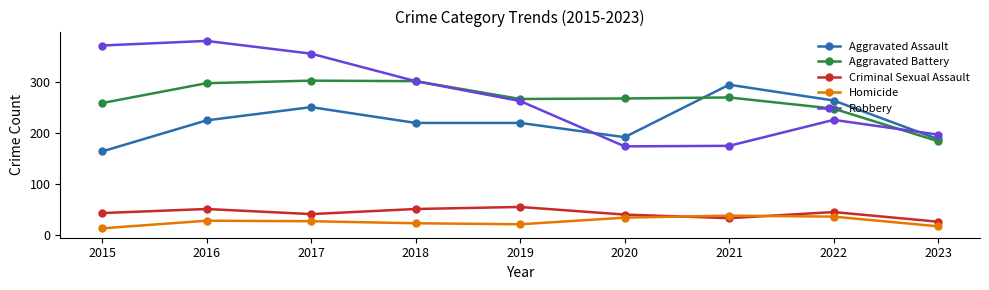

Which series has the largest range (max minus min)?

Robbery